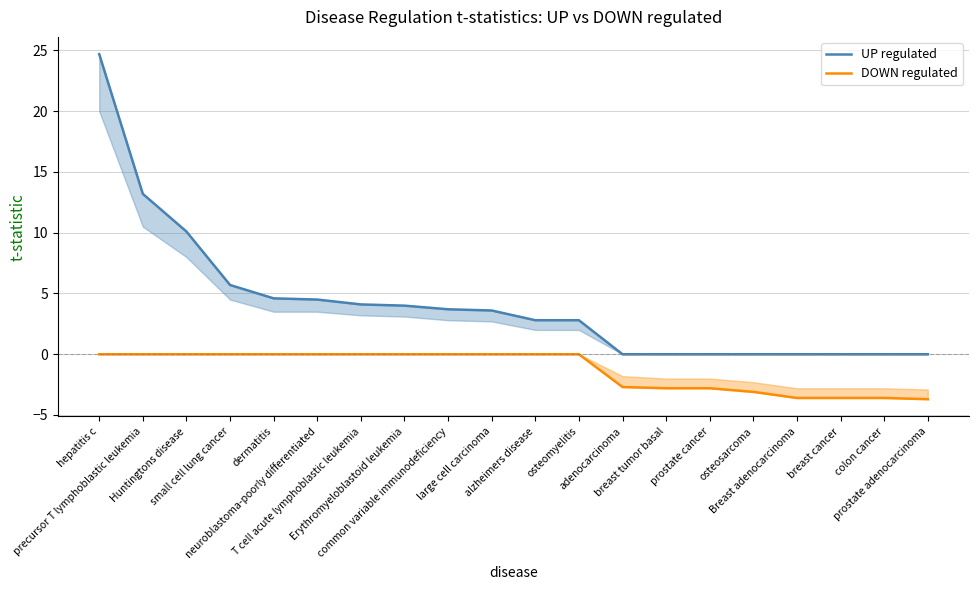

Between precursor T lymphoblastic leukemia and Breast adenocarcinoma, which is larger?

precursor T lymphoblastic leukemia